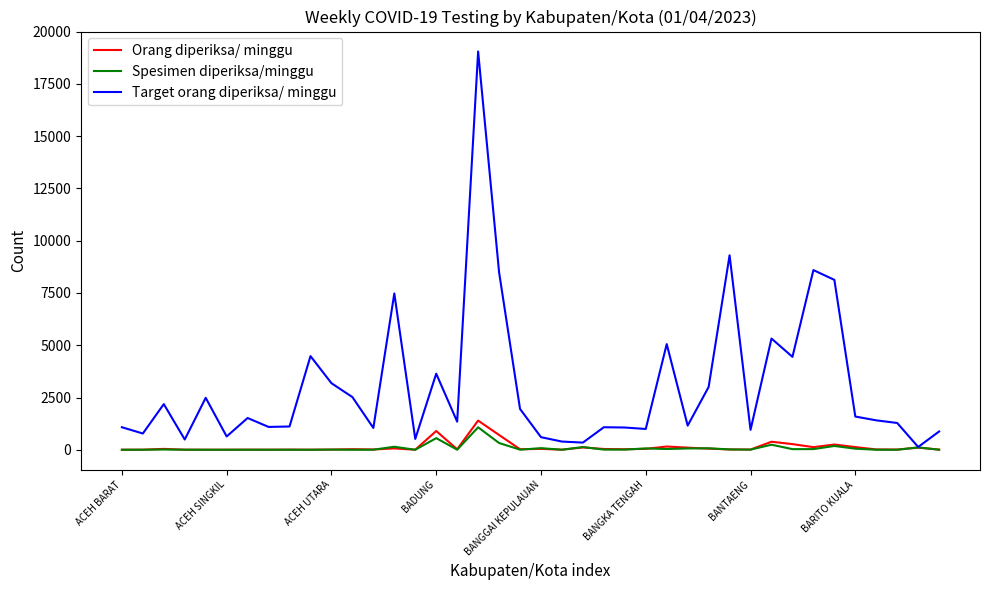

What is the greatest value displayed?

19054